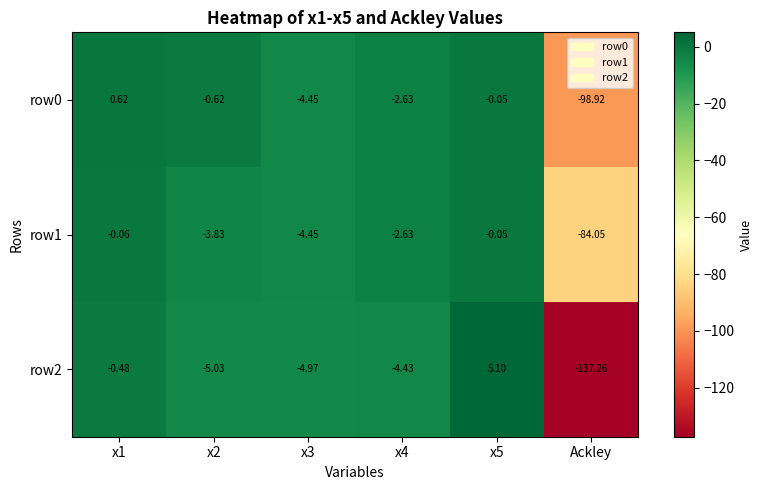

Which category has the lowest value in the row2 series?

Ackley